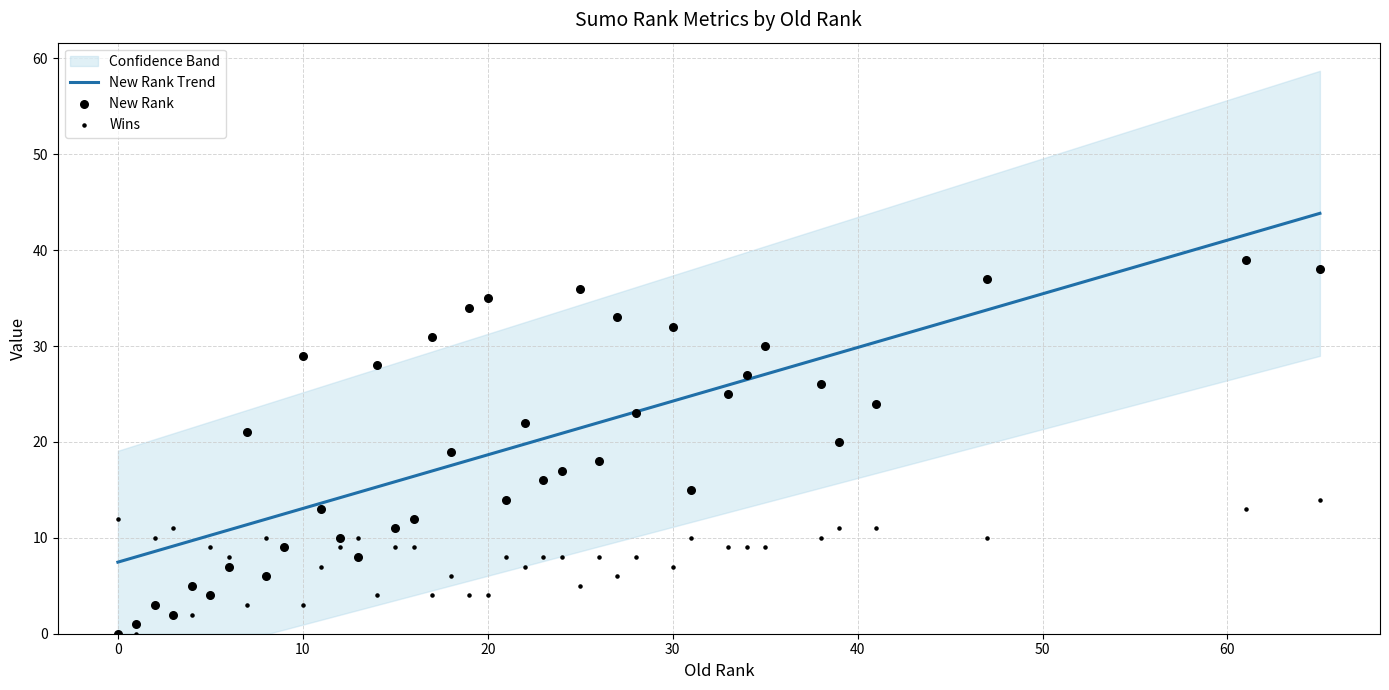

What is the highest value of the New Rank Trend series?

43.8